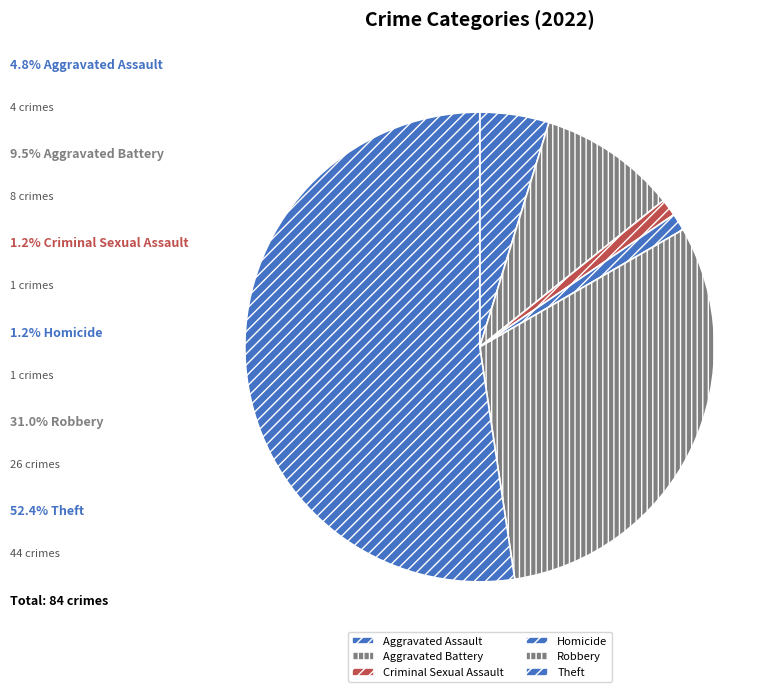

To the nearest percent, what is the average slice percentage?

17%